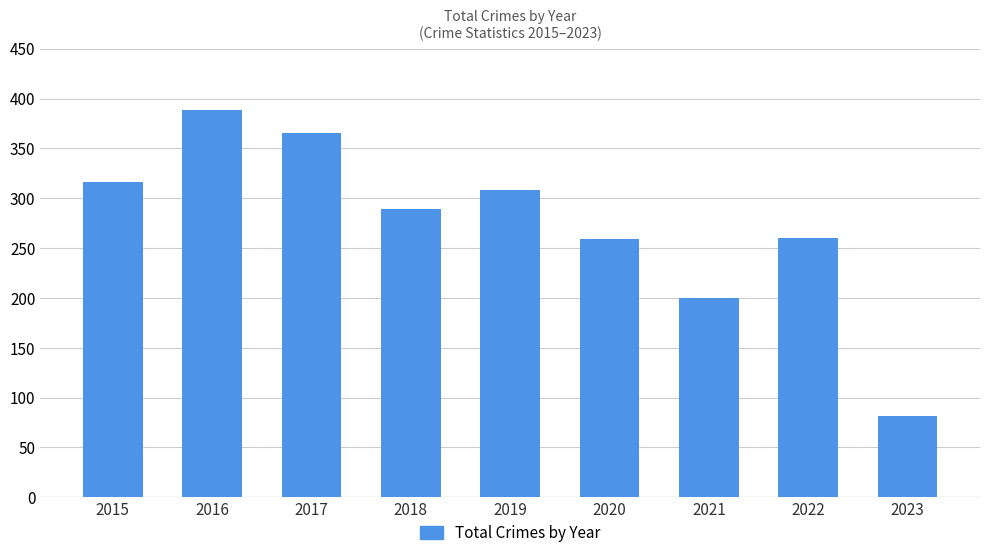

Between 2021 and 2017, which is larger?

2017